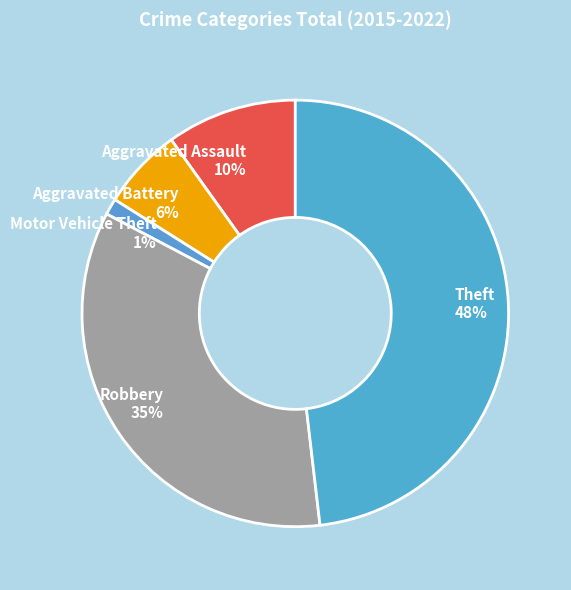

Which has a higher value, Motor Vehicle Theft or Theft?

Theft